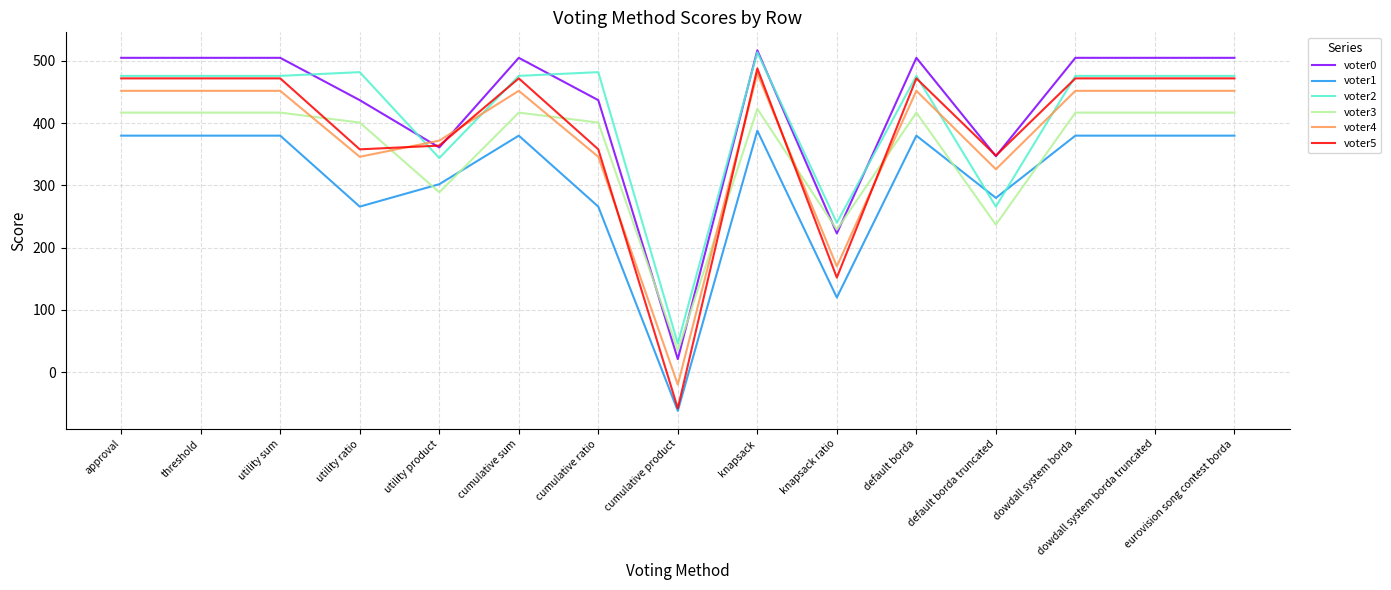

At how many categories does at least one series exceed 86?

14